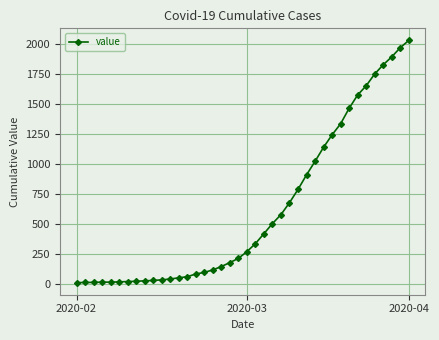

What is the difference between the maximum and minimum values?

2019